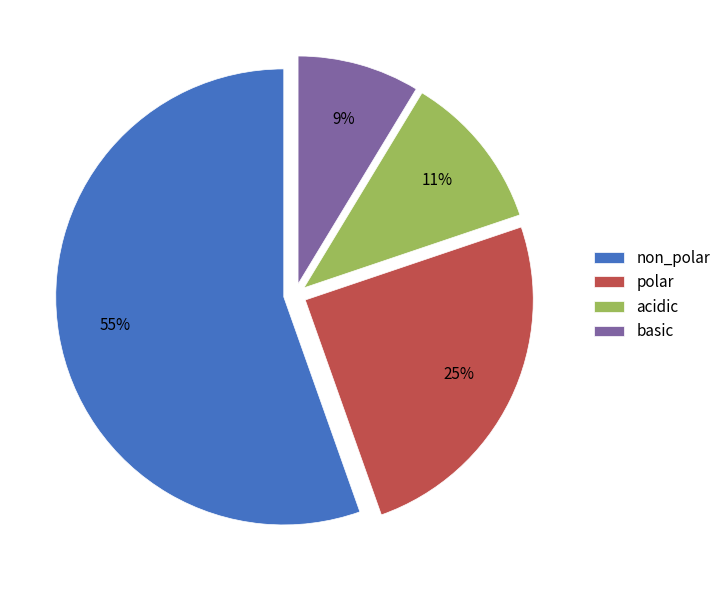

Which category has the smallest portion of the pie?

basic